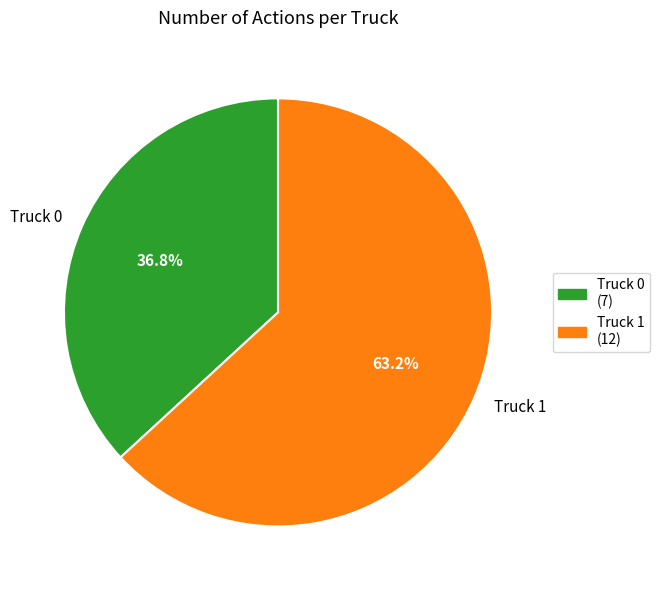

Count the number of slices in the pie.

2